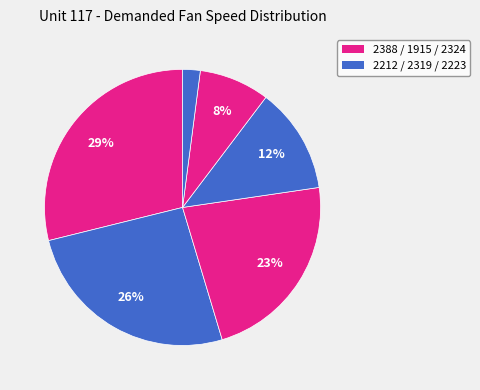

Count the number of slices in the pie.

6